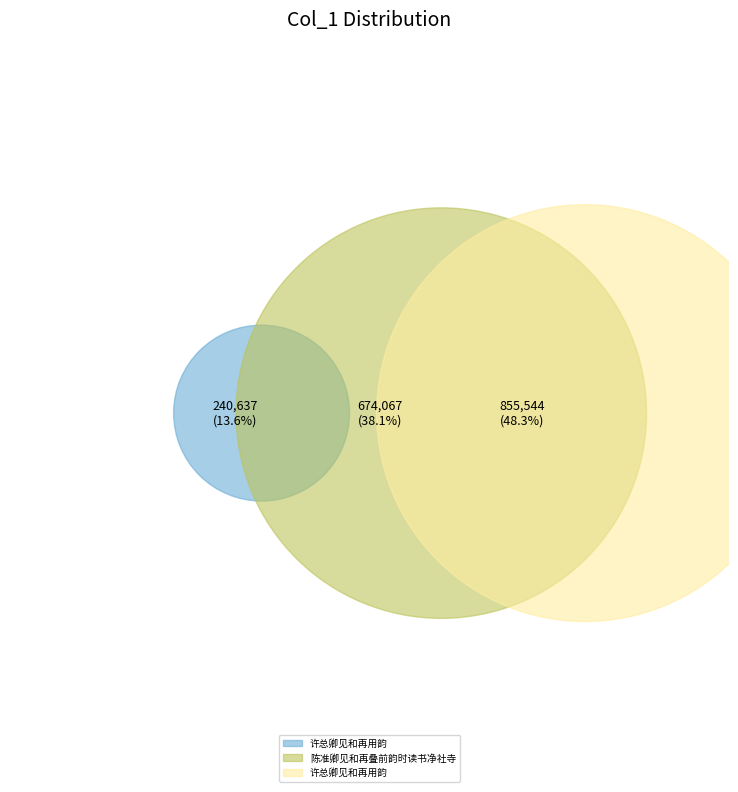

Which slice is the smallest?

许总卿见和再用韵